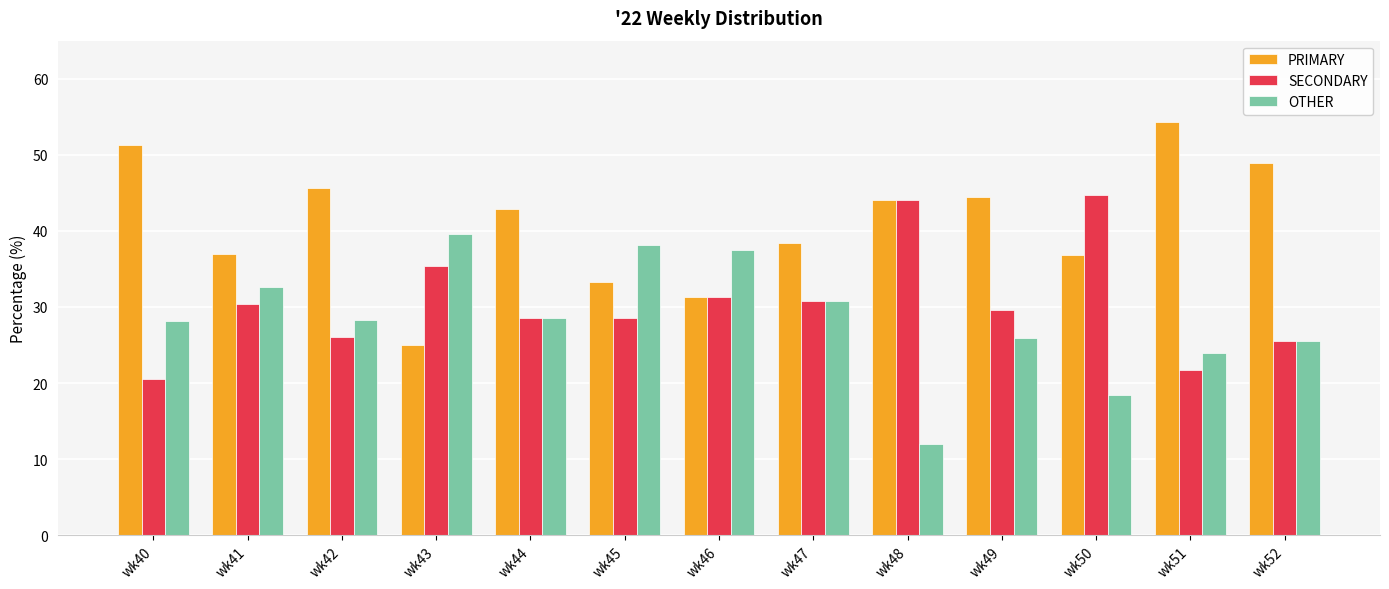

What is the total value across all series at wk46?

100.0